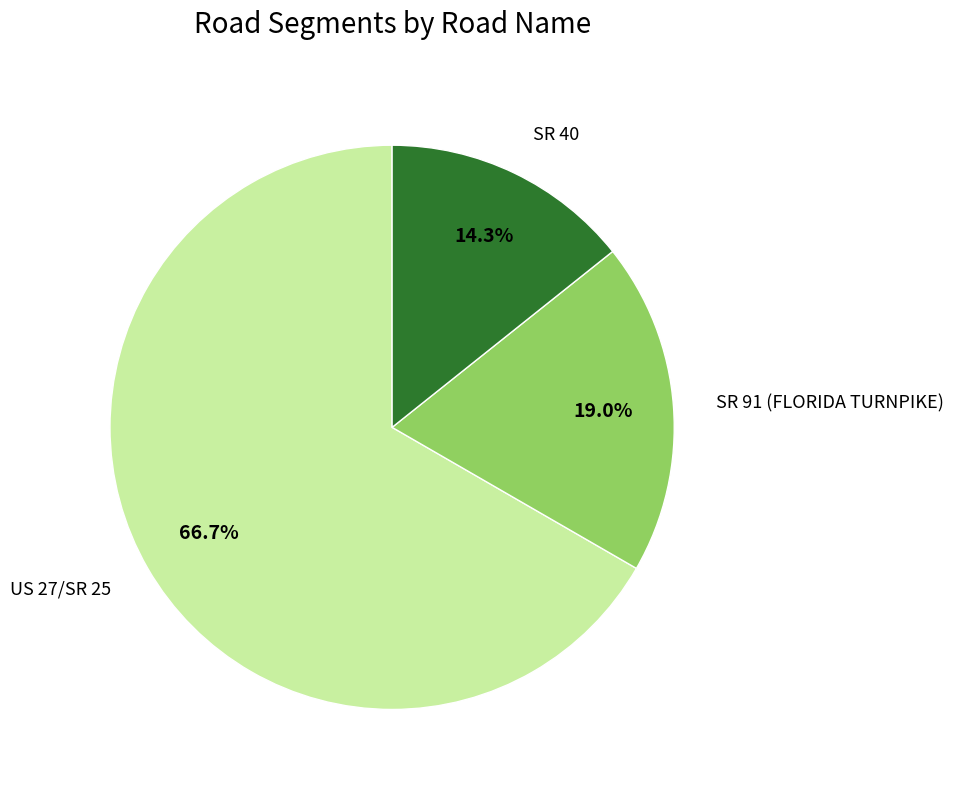

What is the ratio of the value at US 27/SR 25 to the value at SR 40?

4.7